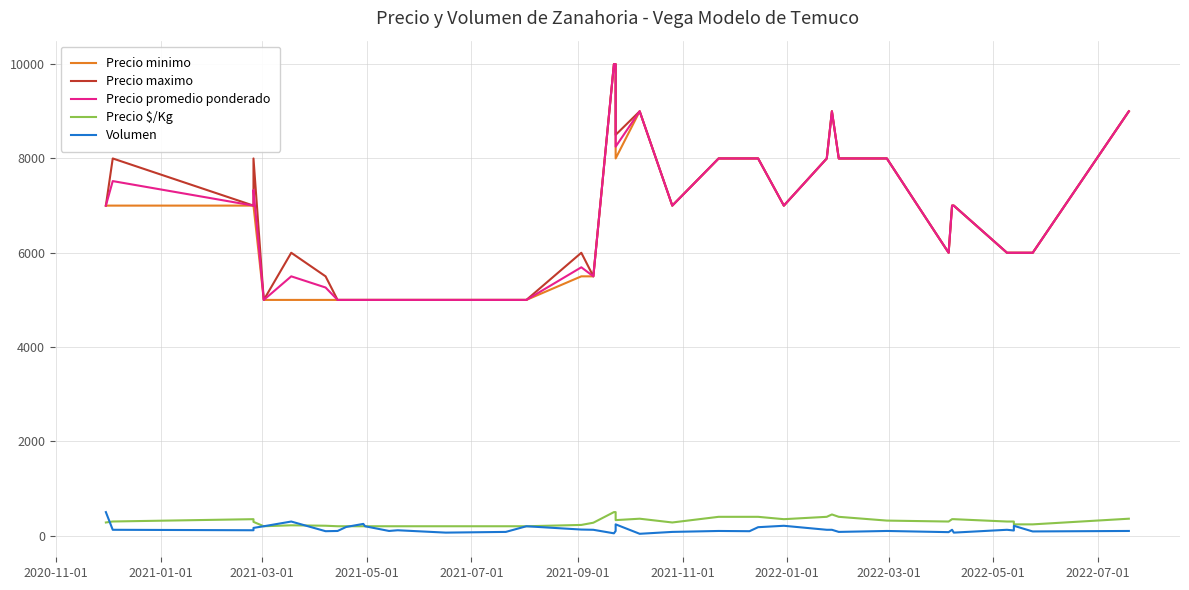

What are all the series names shown in the legend?

Precio minimo, Precio maximo, Precio promedio ponderado, Precio $/Kg, Volumen